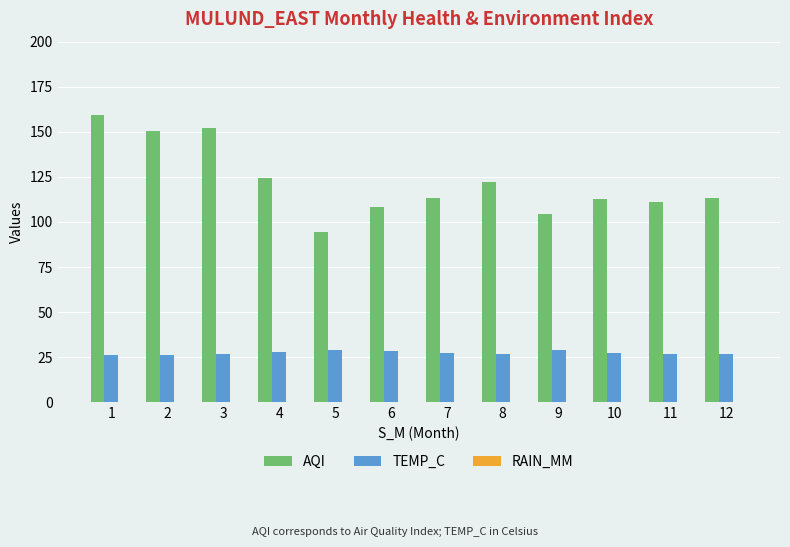

Which series changed the most between 9 and 12?

AQI